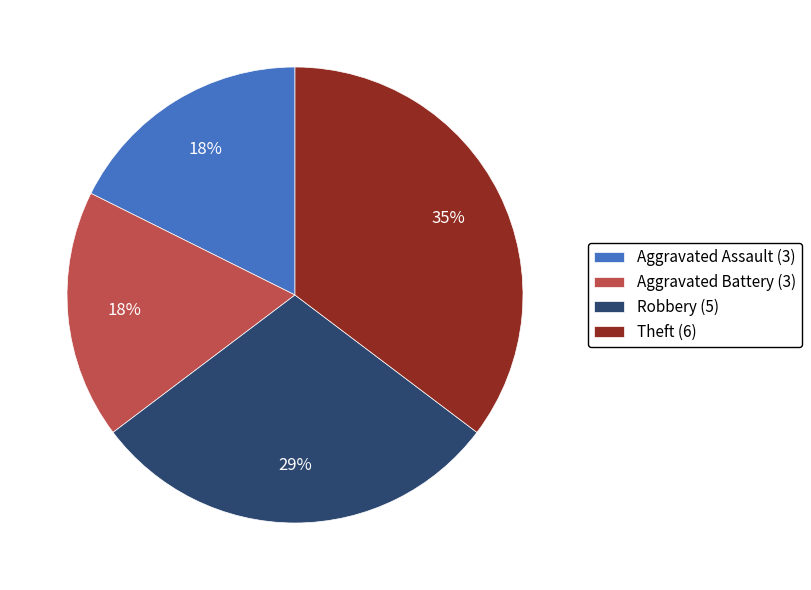

What is the largest slice in the pie chart?

Theft (6)